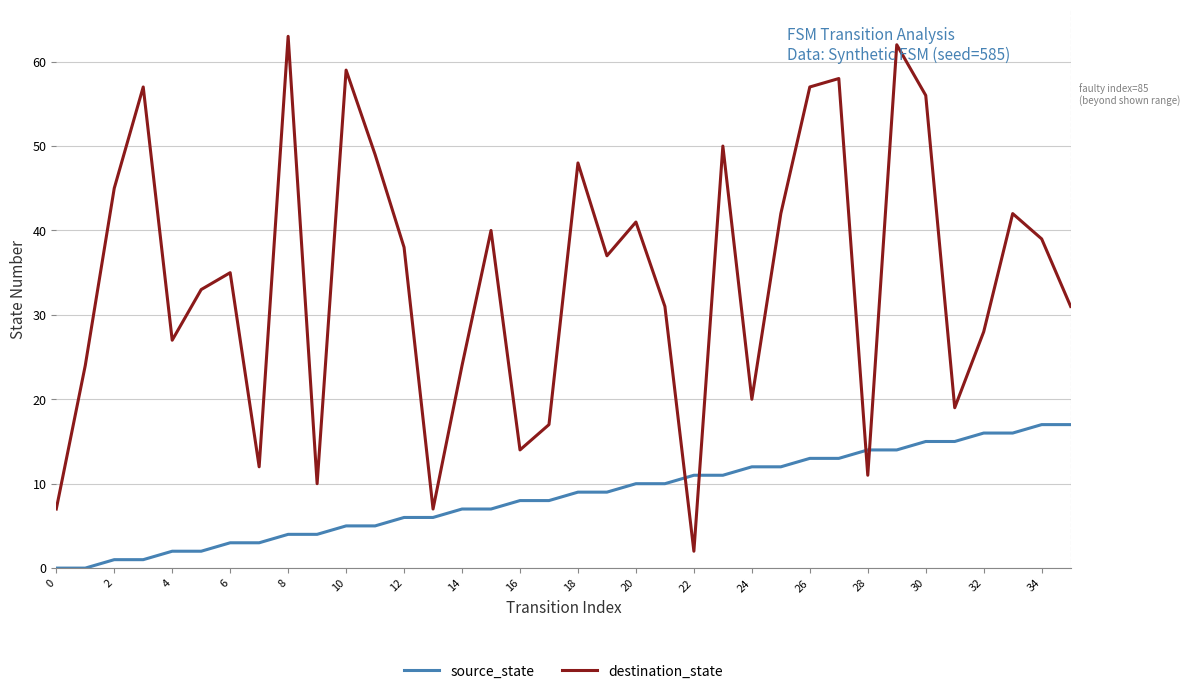

Which series has the largest total across all categories?

destination_state